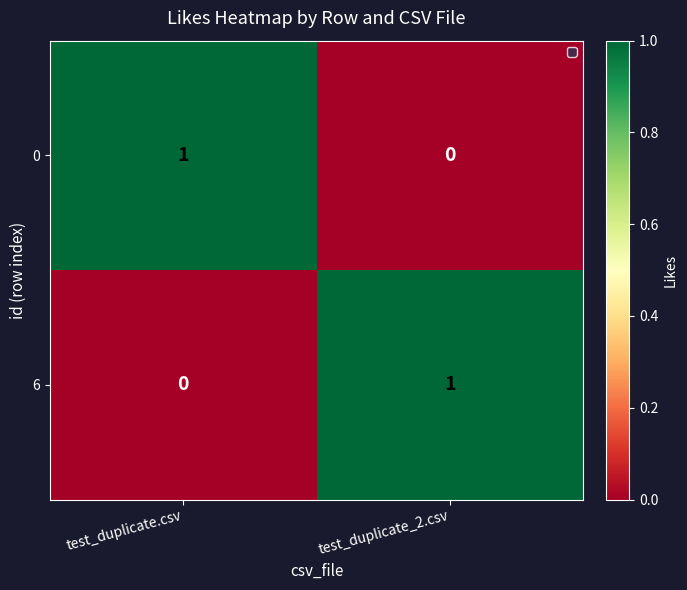

The 0 series shows 2 at test_duplicate.csv. True or false?

False